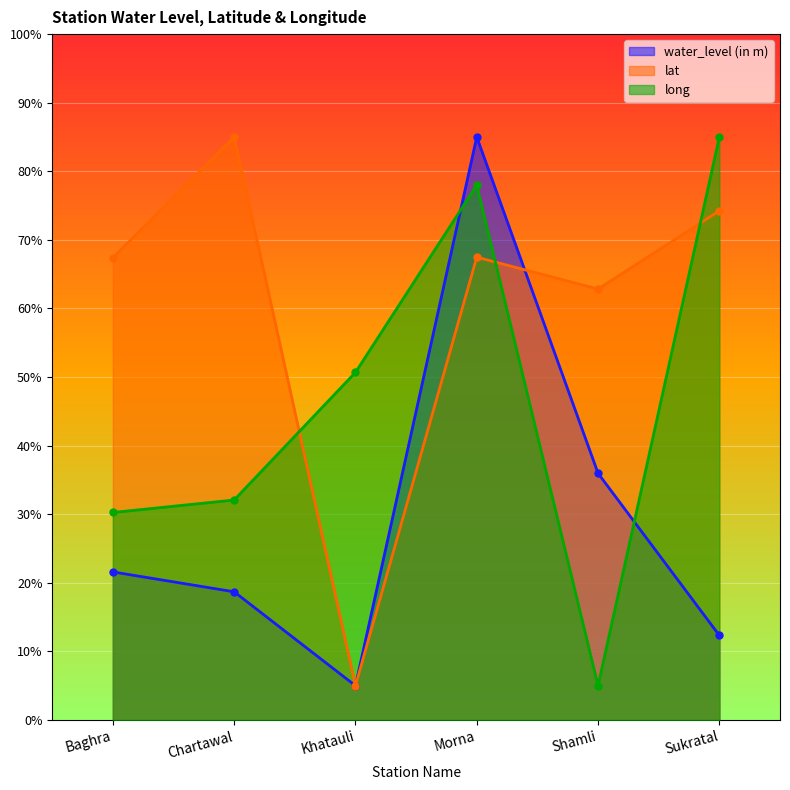

What are all the series names shown in the legend?

water_level (in m), lat, long